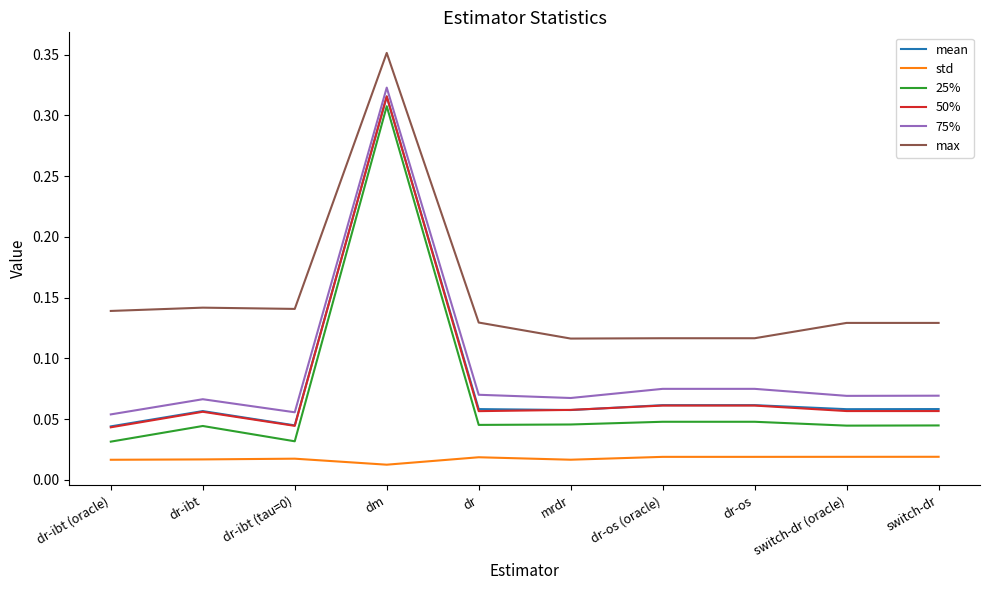

What position from the left is switch-dr (oracle)?

9